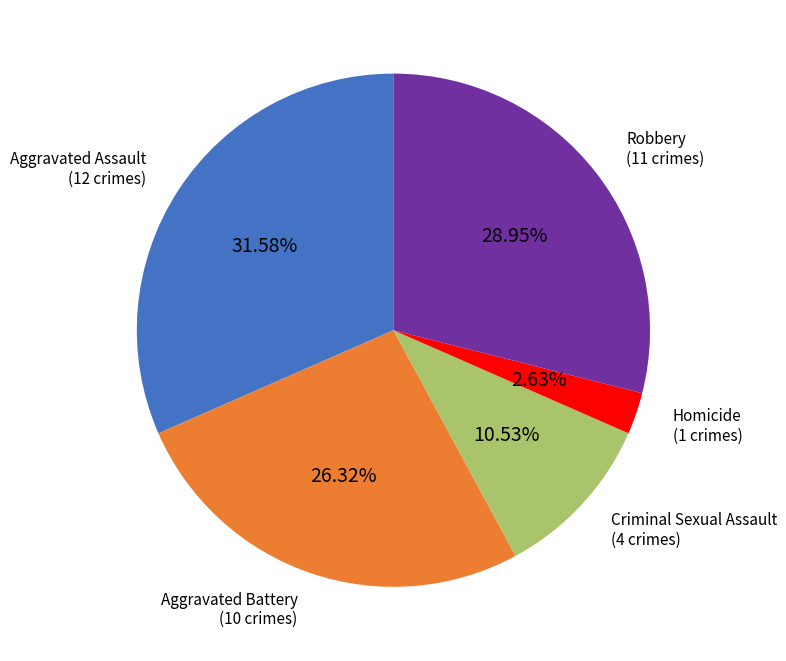

Does Aggravated Battery represent more than half of the total?

No